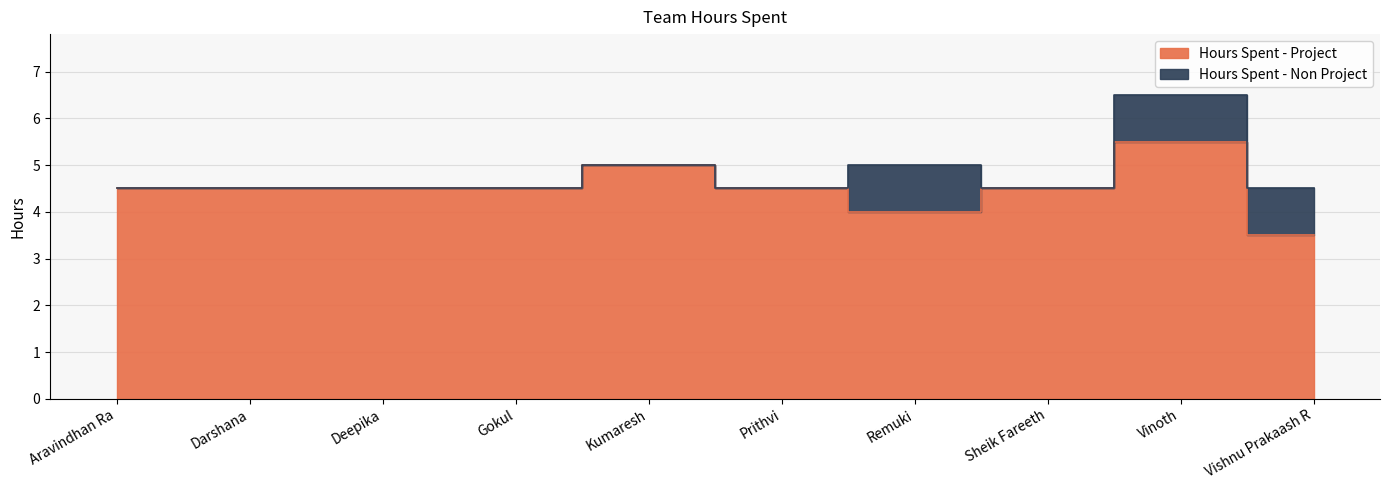

The chart shows a value of 1.3 at Gokul. True or false?

False